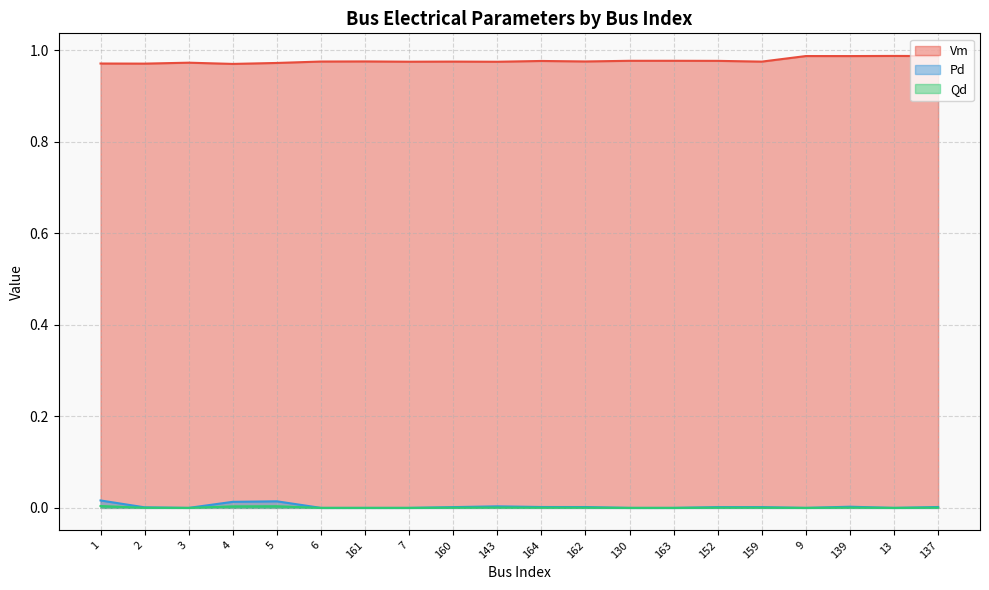

True or false: Vm and Qd cross at least once.

False